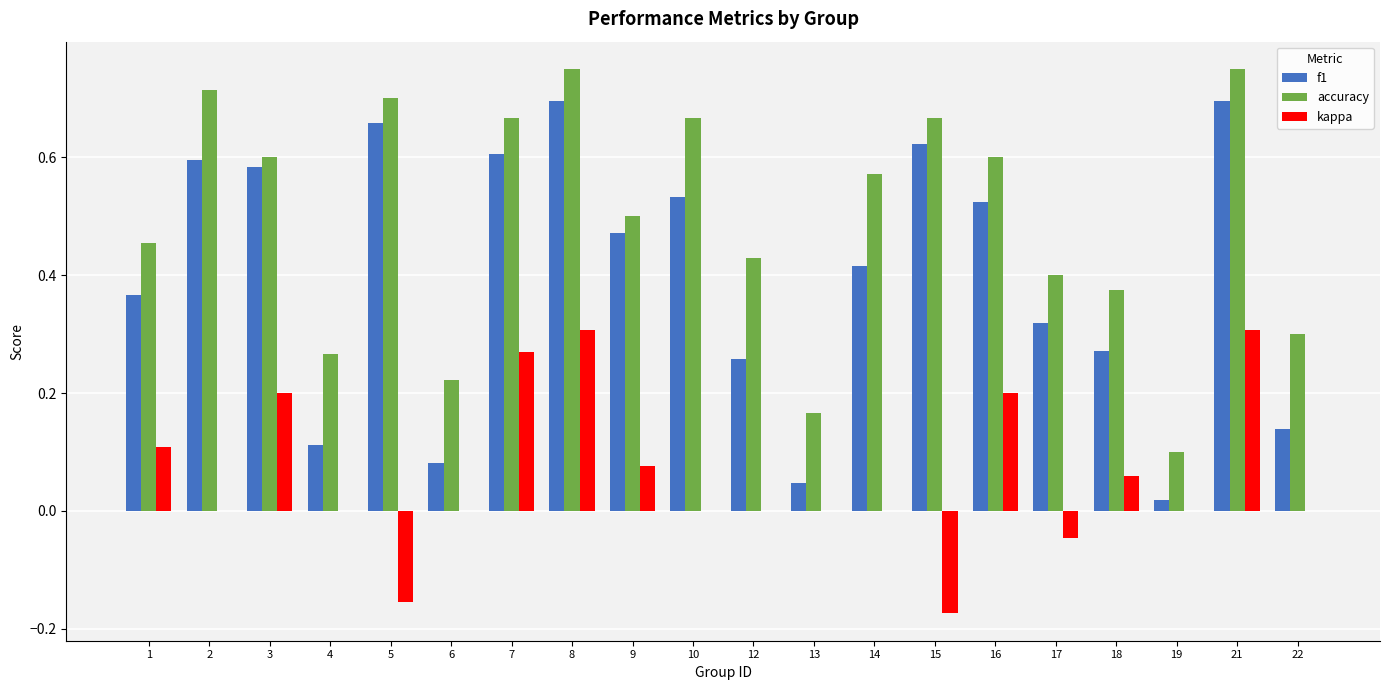

The value of f1 at 13 is 0.0. True or false?

True